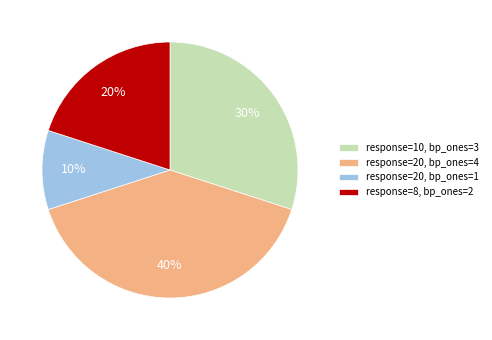

Which category has the biggest portion of the pie?

response=20, bp_ones=4